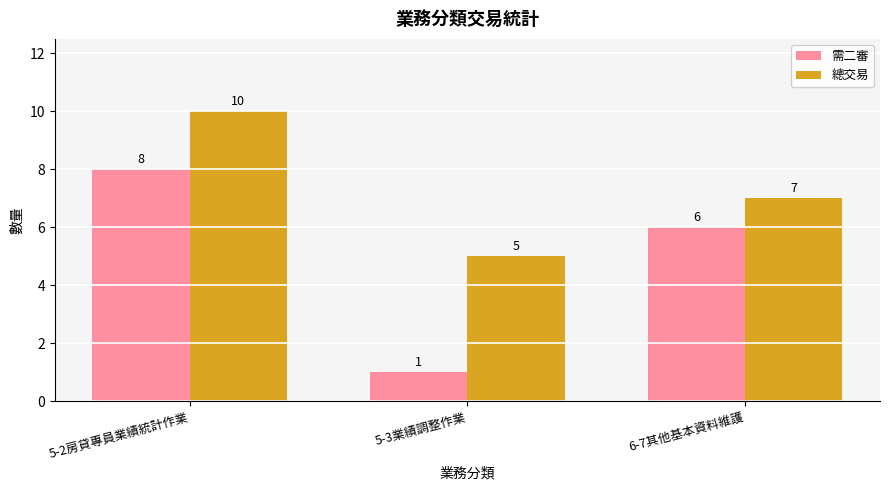

What is the spread (max minus min) of values at 6-7其他基本資料維護?

1